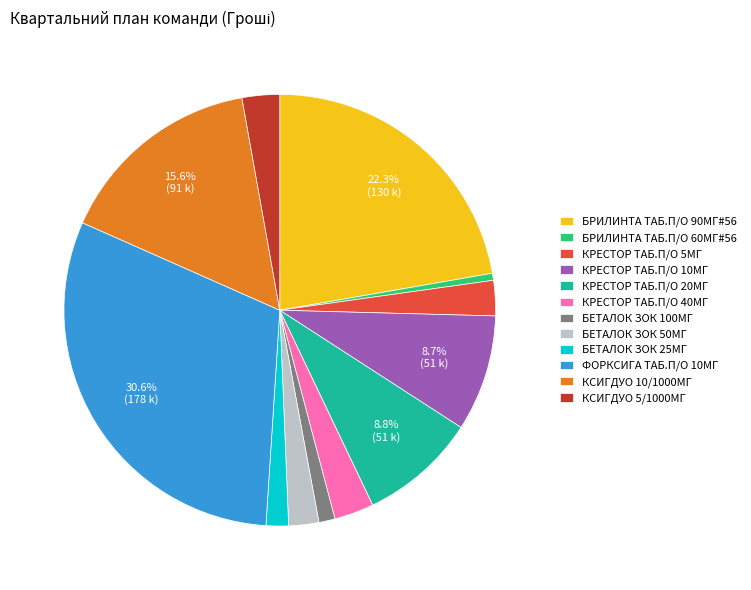

Which category has the smallest portion of the pie?

БРИЛИНТА ТАБ.П/О 60МГ#56